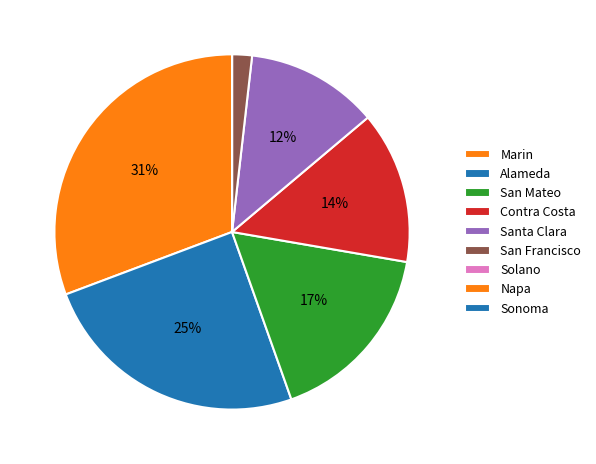

Is the sum of Solano and Alameda greater than half?

No